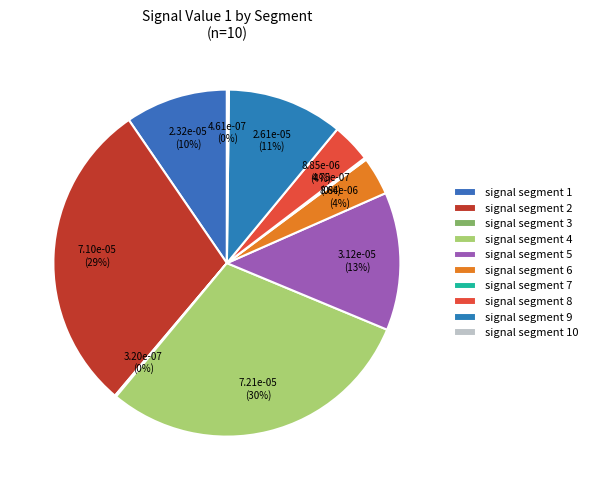

Which slice is the smallest?

signal segment 3